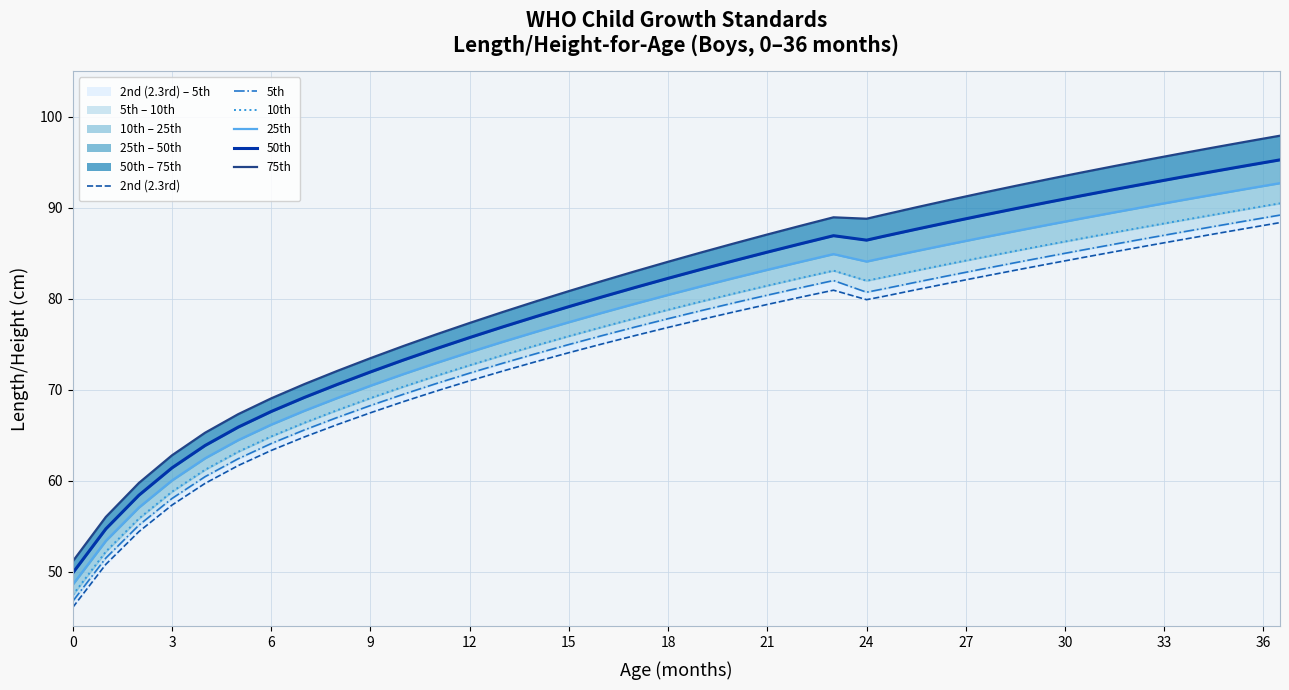

True or false: 25th and 5th intersect in this chart.

False